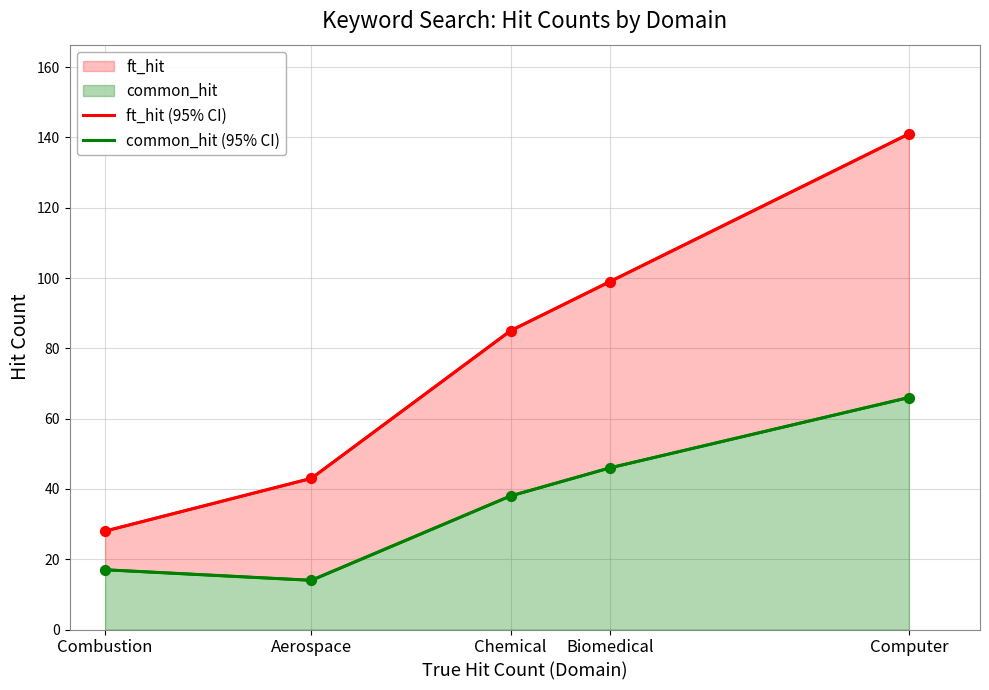

Which series contains the highest Y value?

ft_hit (95% CI)